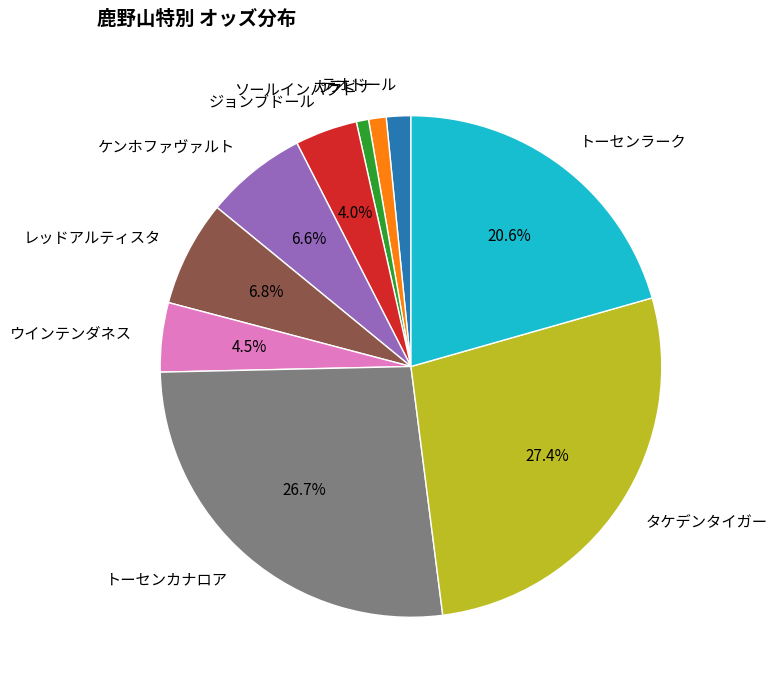

What percentage is the トーセンラーク slice, to the nearest percent?

21%